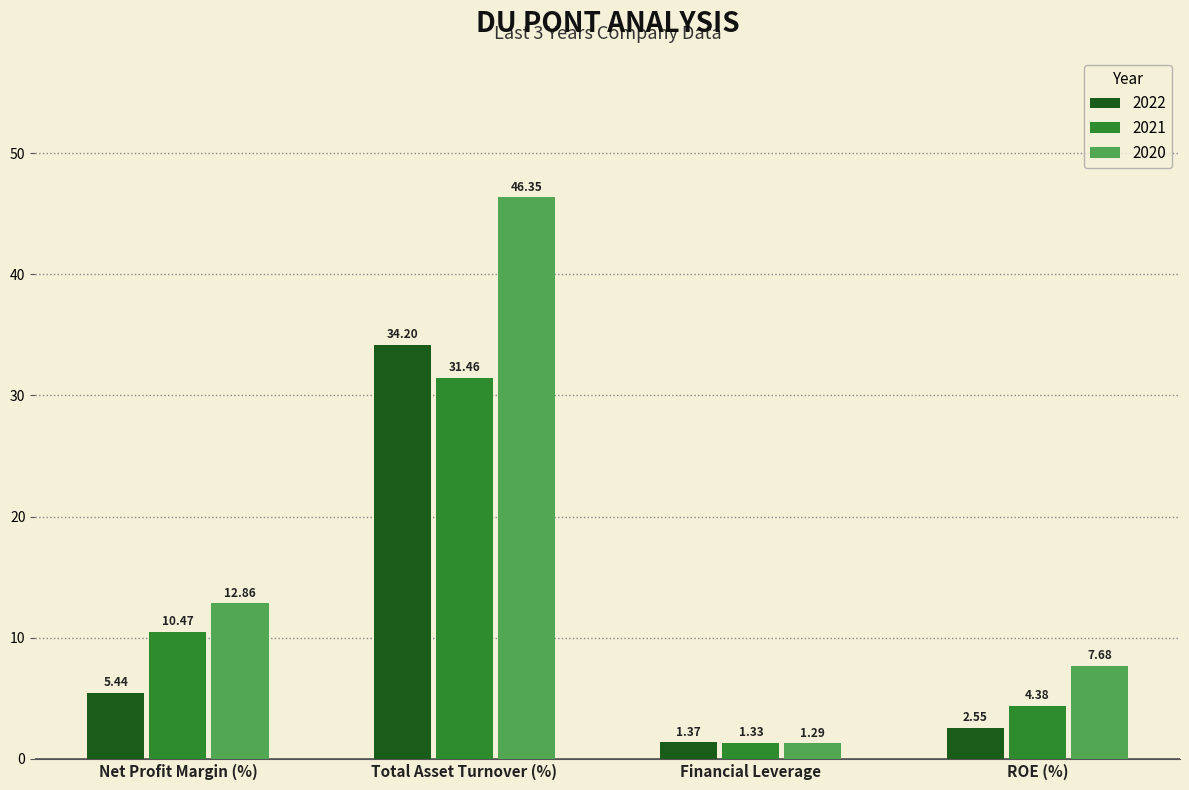

List the labels in order of 2021 value, smallest first.

Financial Leverage, ROE (%), Net Profit Margin (%), Total Asset Turnover (%)